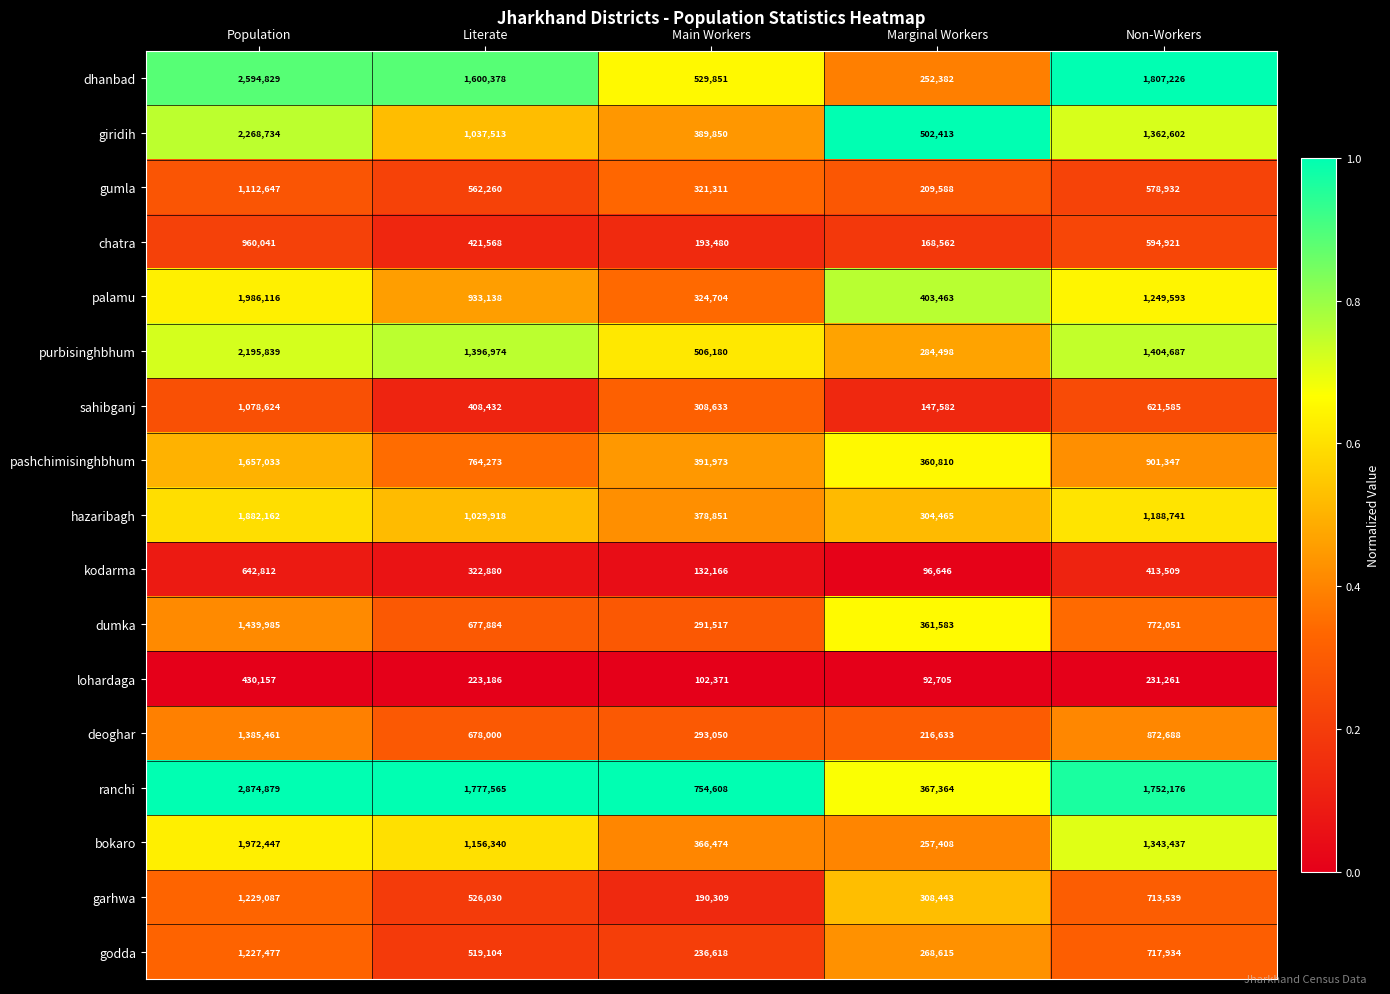

What is the sum of all palamu values?

4897014